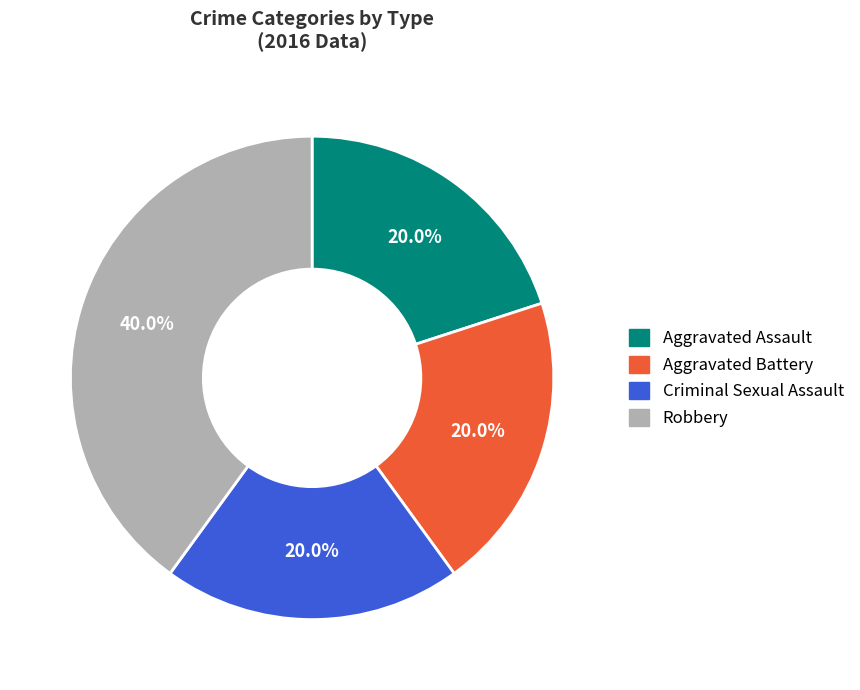

Does Robbery account for over 50% of the chart?

No